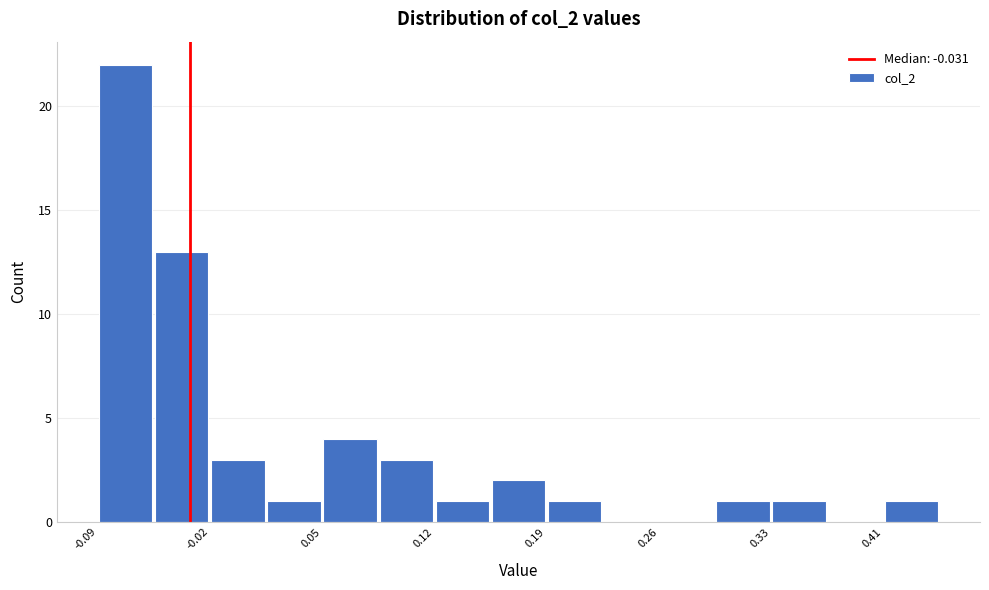

Read against the x-axis, roughly where is the centre of the tallest bar?

-0.07